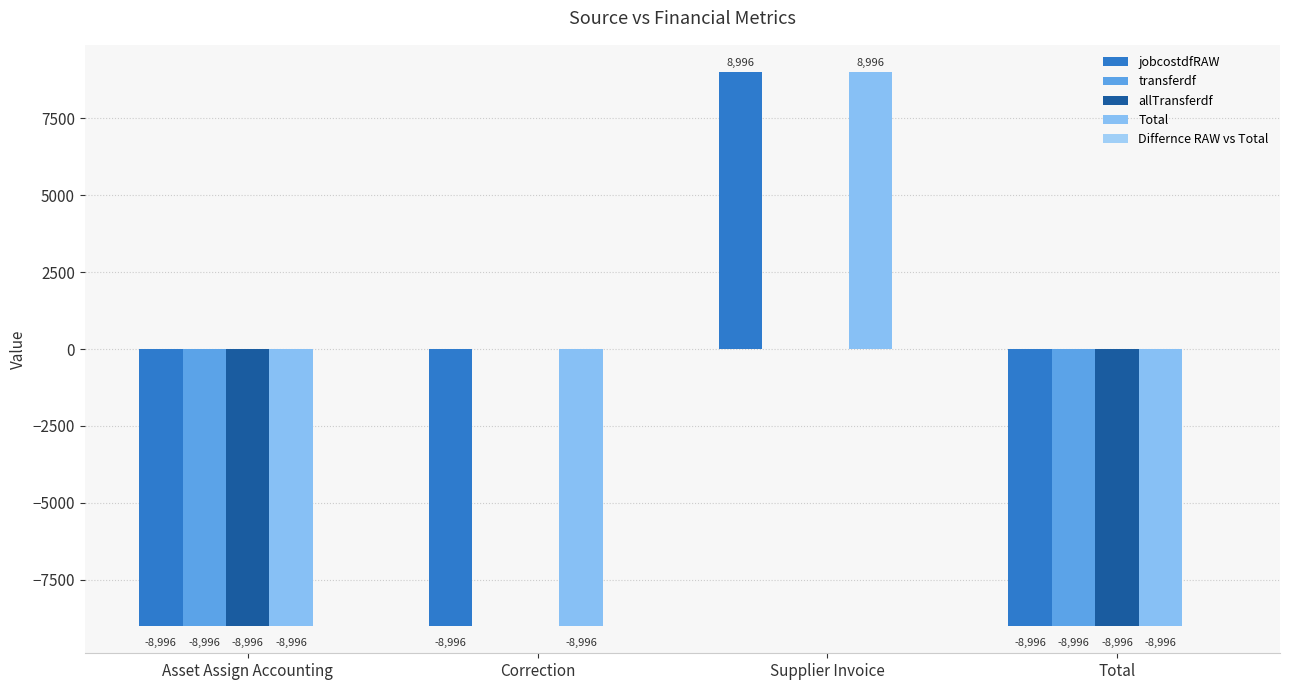

What is the total value across all series at Correction?

-17992